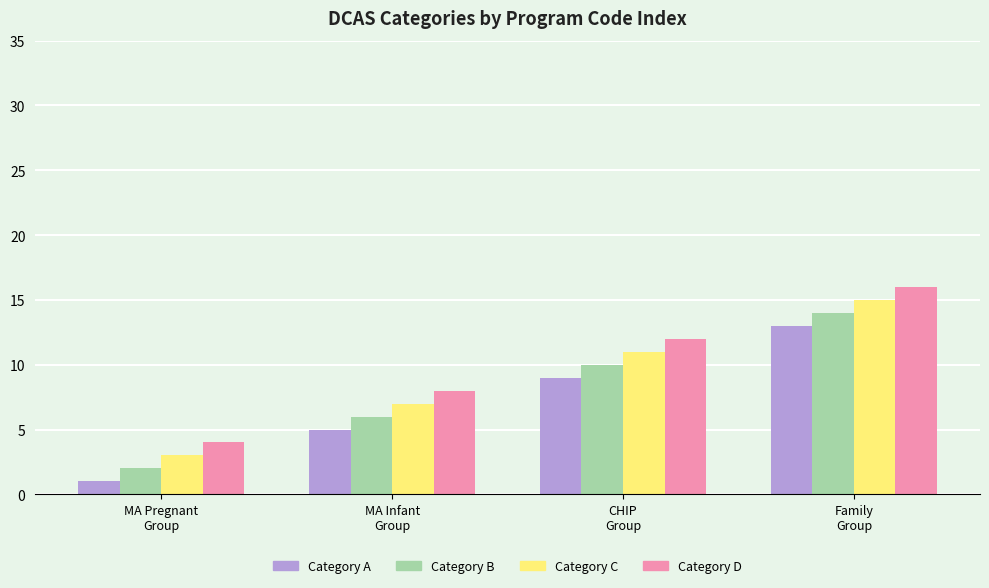

Are the bars grouped side by side (vs. stacked)?

Yes